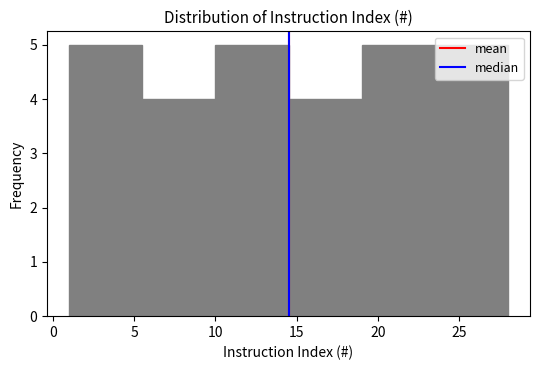

What is the height of the bar covering 19.0 to 23.5 on the x-axis? The values are not printed on the chart, so give them approximately, as read against the axis.

5